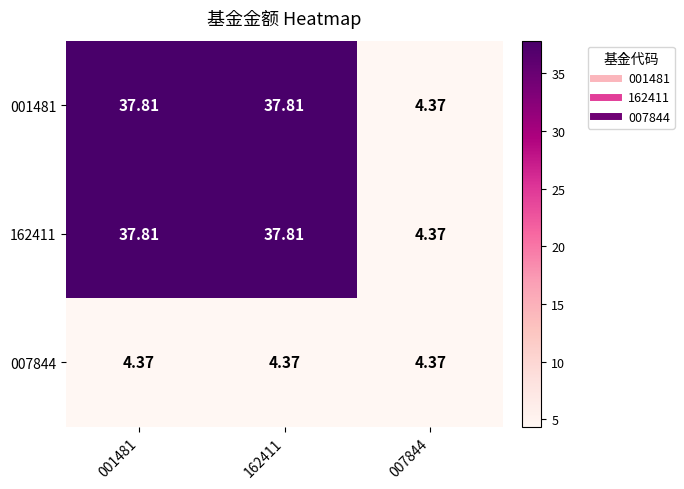

Is the value of 001481 at 162411 greater than the value of 007844 at 007844?

Yes